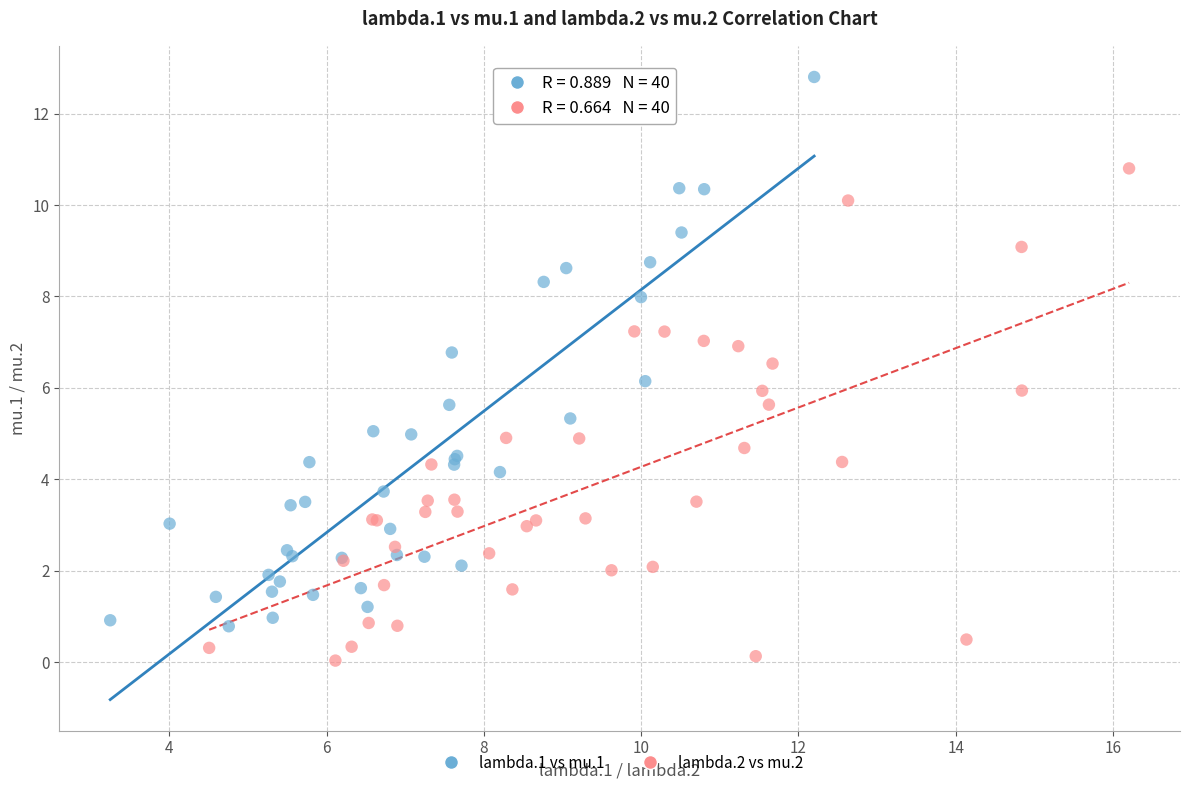

Which series has the largest Y range (max minus min)?

lambda.1 vs mu.1